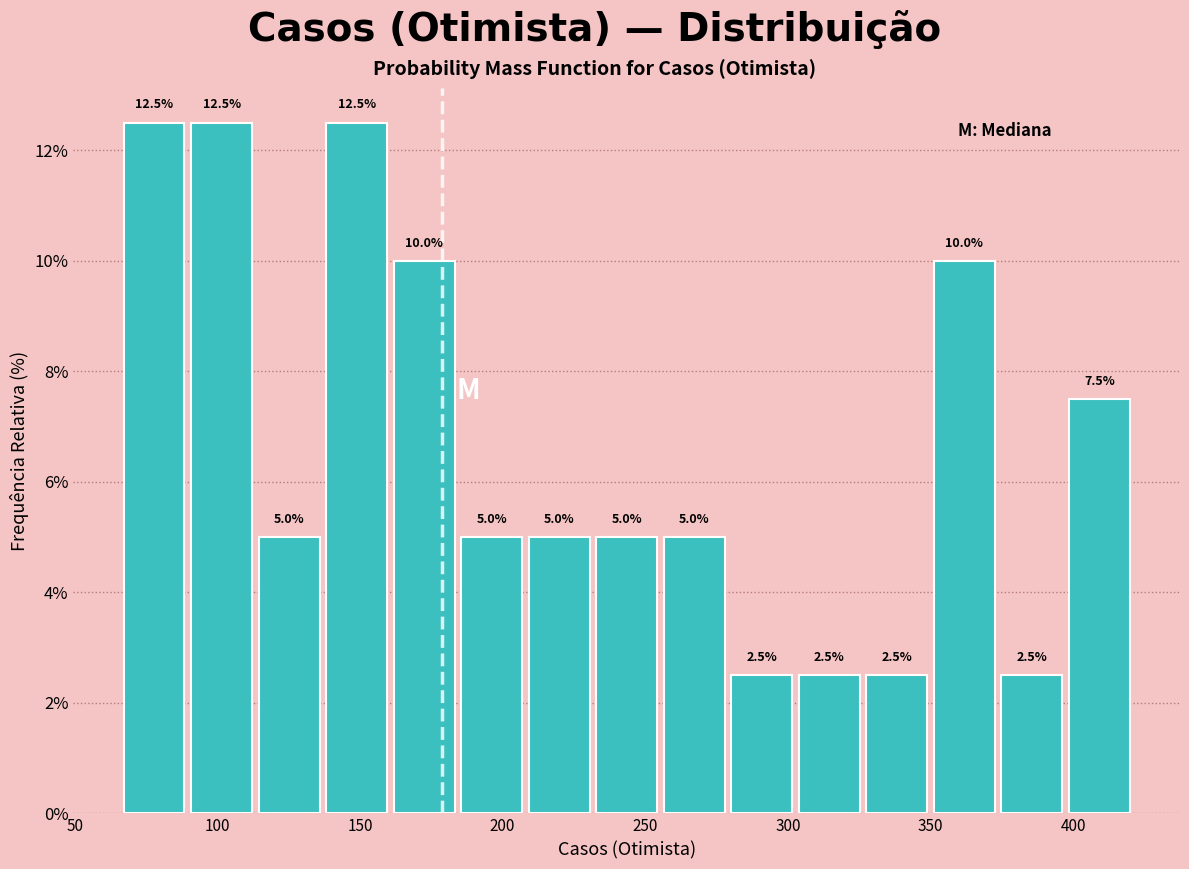

Reading left to right, list every bar in this chart as the range it spans on the x-axis followed by its height. The bar edges are not printed on the chart, so give them approximately, as read against the axis.

65 to 90: 12.5
90 to 115: 12.5
115 to 135: 5.0
135 to 160: 12.5
160 to 185: 10.0
185 to 210: 5.0
210 to 230: 5.0
230 to 255: 5.0
255 to 280: 5.0
280 to 305: 2.5
305 to 325: 2.5
325 to 350: 2.5
350 to 375: 10.0
375 to 395: 2.5
395 to 420: 7.5